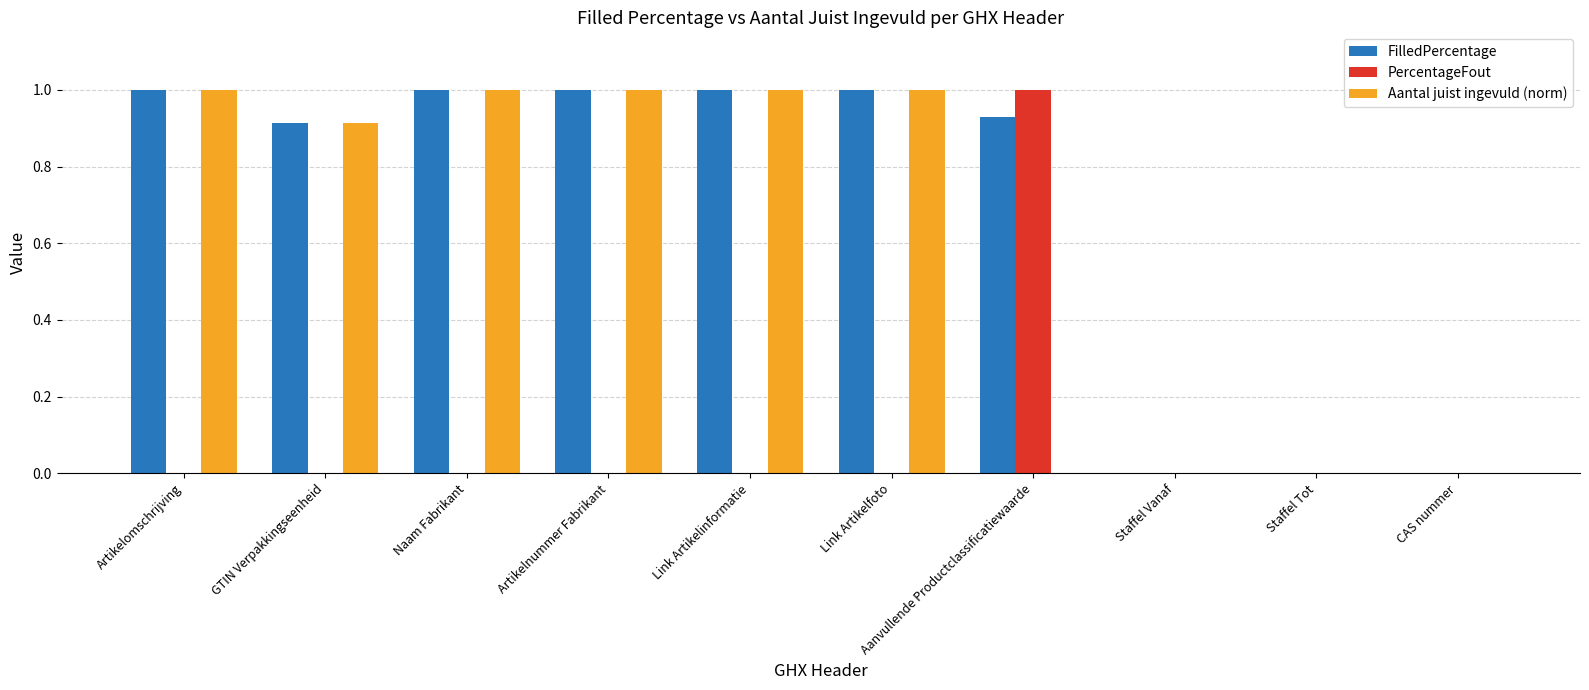

Is the value of FilledPercentage at GTIN Verpakkingseenheid greater than the value of Aantal juist ingevuld (norm) at Staffel Vanaf?

Yes